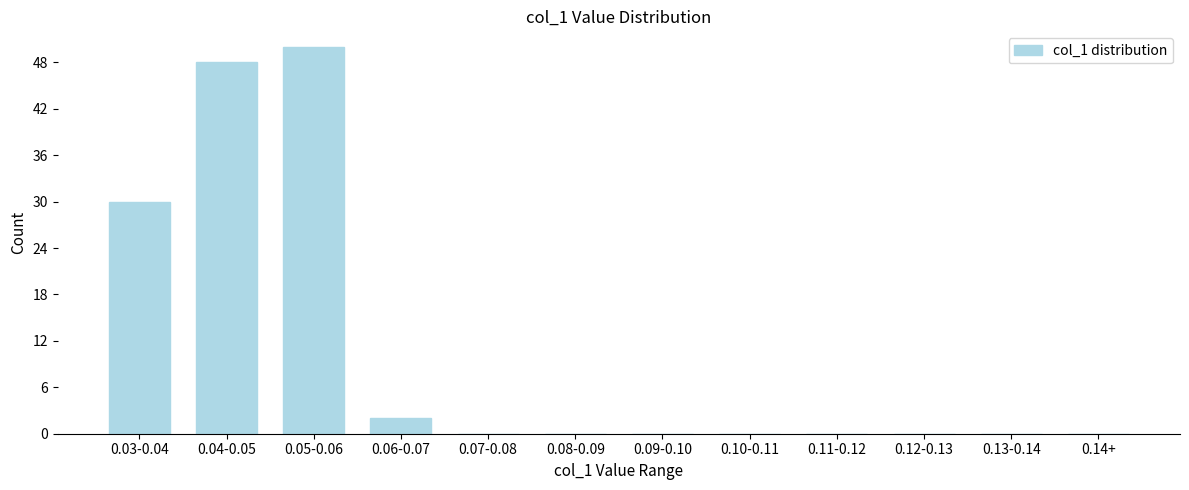

Reading left to right, extract all data points from this chart.

0.03-0.04=30	0.04-0.05=48	0.05-0.06=50	0.06-0.07=2	0.07-0.08=0	0.08-0.09=0	0.09-0.10=0	0.10-0.11=0	0.11-0.12=0	0.12-0.13=0	0.13-0.14=0	0.14+=0